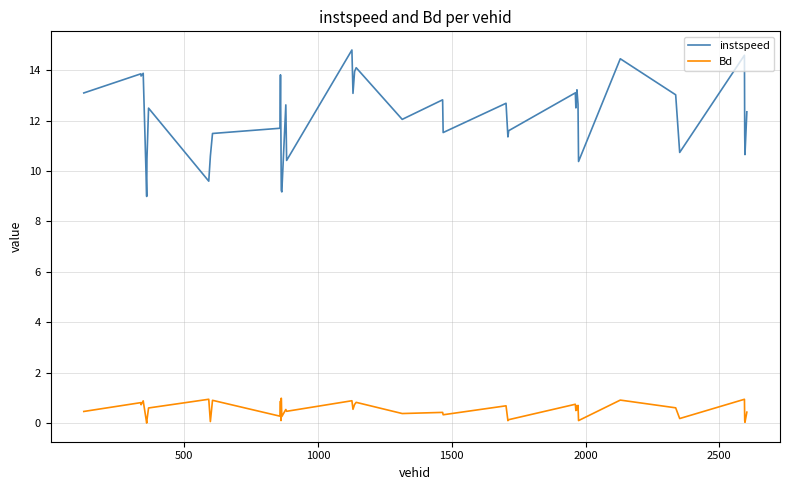

True or false: Bd and instspeed intersect in this chart.

False